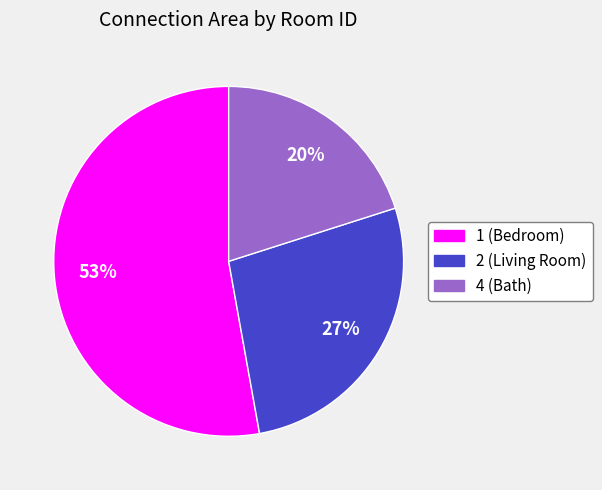

To the nearest percent, what is the average slice percentage?

33%